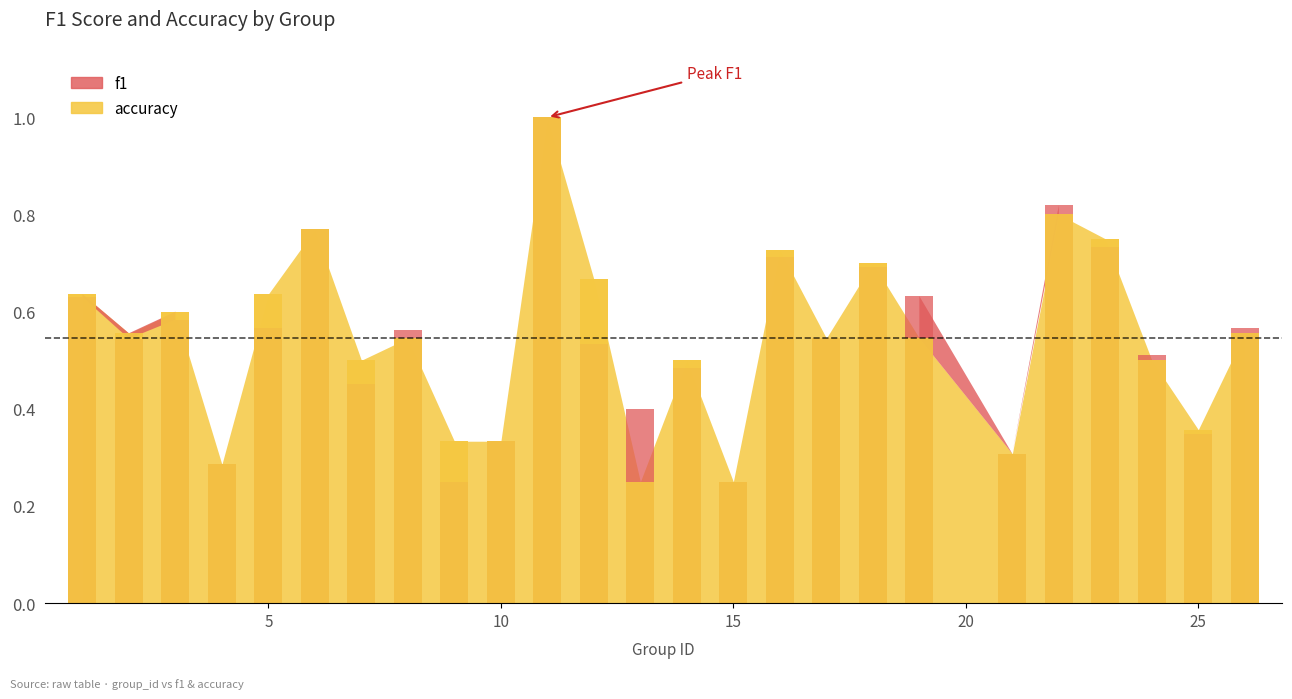

Reading left to right, list all the values displayed in this chart.

f1: 1=0.6	2=0.5	3=0.6	4=0.3	5=0.6	6=0.8	7=0.5	8=0.6	9=0.2	10=0.3	11=1.0	12=0.5	13=0.4	14=0.5	15=0.2	16=0.7	17=0.5	18=0.7	19=0.6	21=0.3	22=0.8	23=0.7	24=0.5	25=0.3	26=0.6
accuracy: 1=0.6	2=0.6	3=0.6	4=0.3	5=0.6	6=0.8	7=0.5	8=0.5	9=0.3	10=0.3	11=1.0	12=0.7	13=0.2	14=0.5	15=0.2	16=0.7	17=0.5	18=0.7	19=0.5	21=0.3	22=0.8	23=0.8	24=0.5	25=0.4	26=0.6